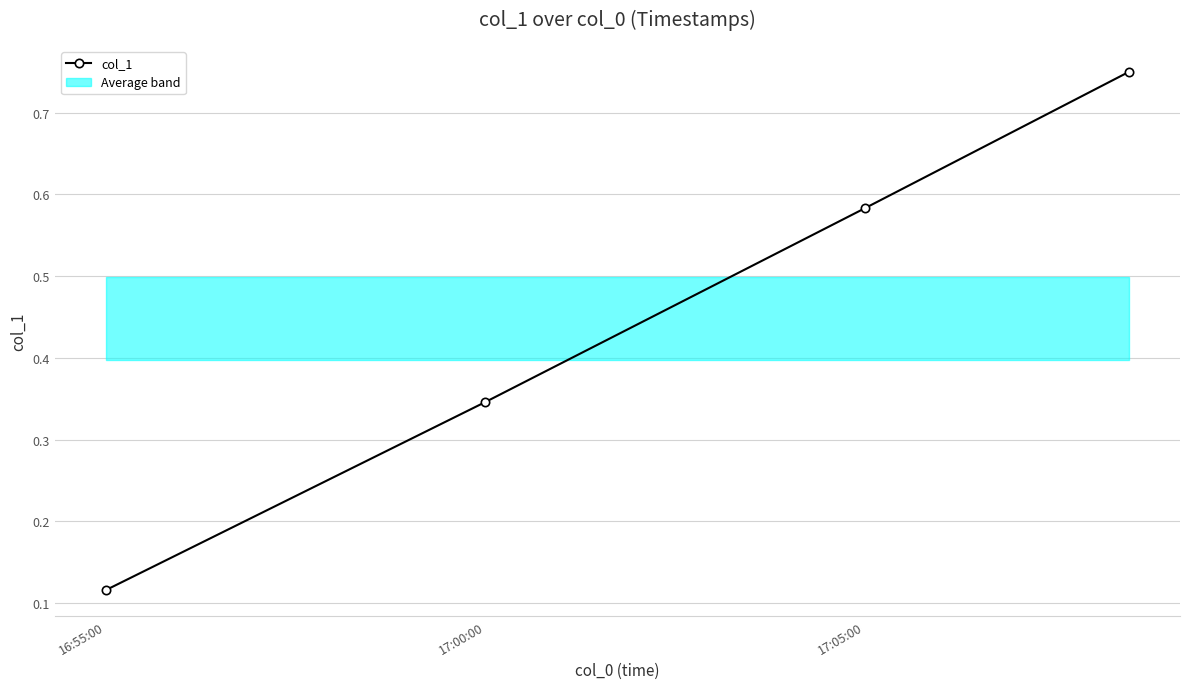

The chart shows a value of 0.1 at 17:00:00. True or false?

False